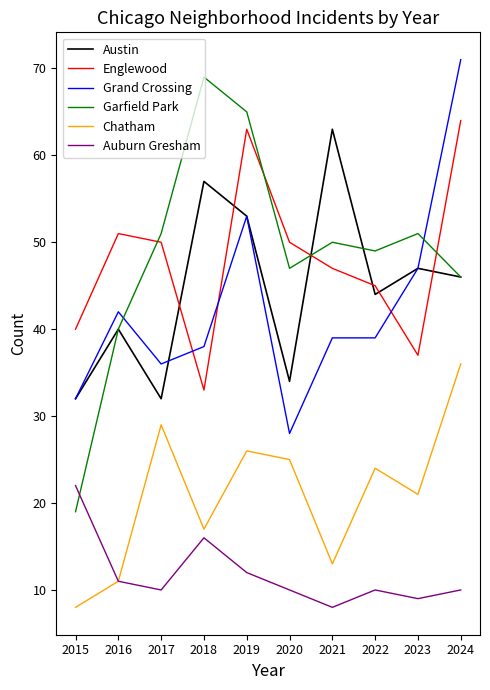

Reading left to right, extract all data points from this chart.

Austin: 2015=32	2016=40	2017=32	2018=57	2019=53	2020=34	2021=63	2022=44	2023=47	2024=46
Englewood: 2015=40	2016=51	2017=50	2018=33	2019=63	2020=50	2021=47	2022=45	2023=37	2024=64
Grand Crossing: 2015=32	2016=42	2017=36	2018=38	2019=53	2020=28	2021=39	2022=39	2023=47	2024=71
Garfield Park: 2015=19	2016=40	2017=51	2018=69	2019=65	2020=47	2021=50	2022=49	2023=51	2024=46
Chatham: 2015=8	2016=11	2017=29	2018=17	2019=26	2020=25	2021=13	2022=24	2023=21	2024=36
Auburn Gresham: 2015=22	2016=11	2017=10	2018=16	2019=12	2020=10	2021=8	2022=10	2023=9	2024=10